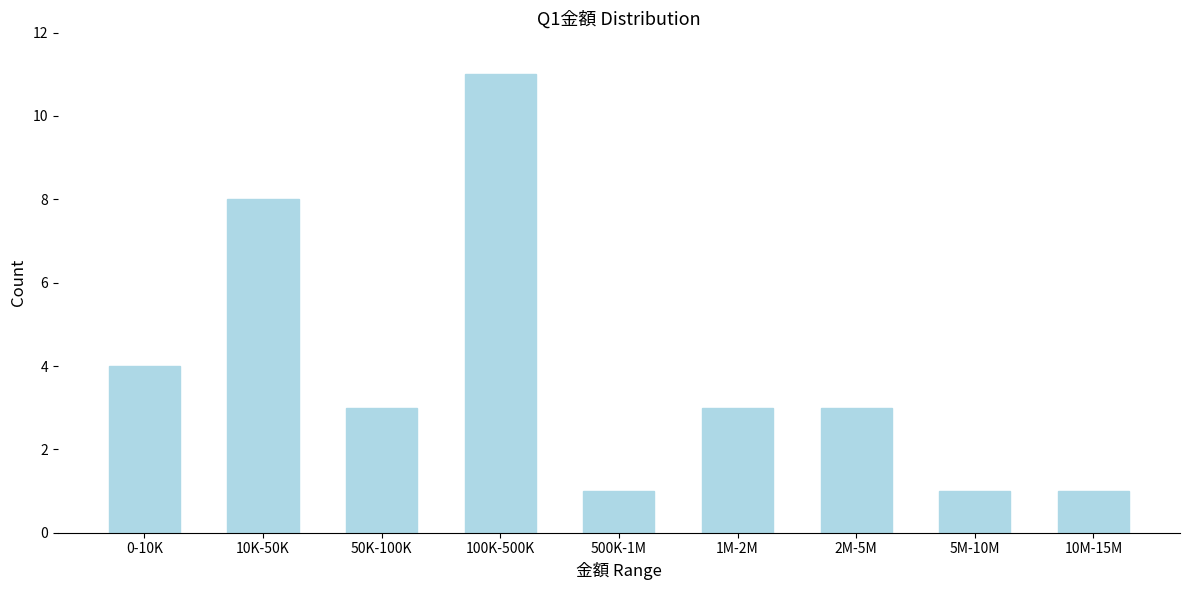

Reading right to left, extract all data points from this chart.

1	1	3	3	1	11	3	8	4